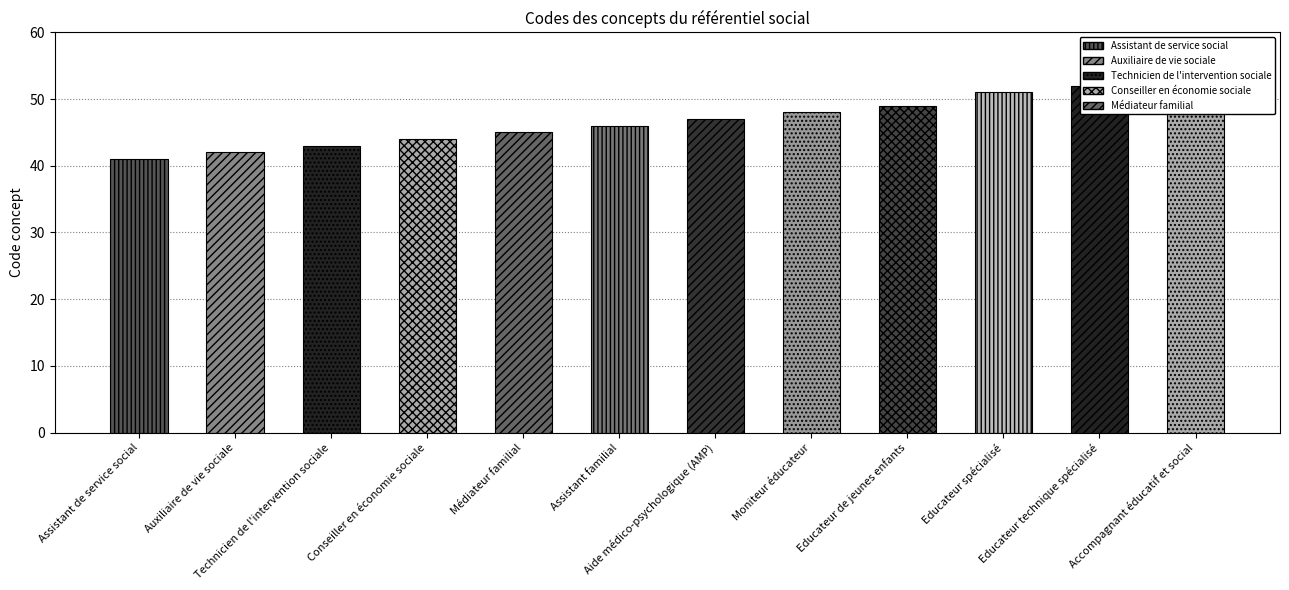

How many values exceed 47?

5